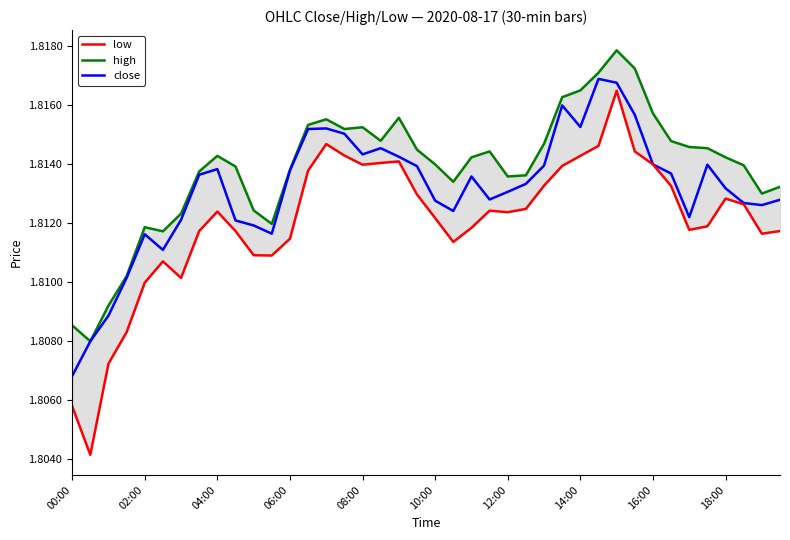

What is the sum of the low values at 28 and 14?

3.6